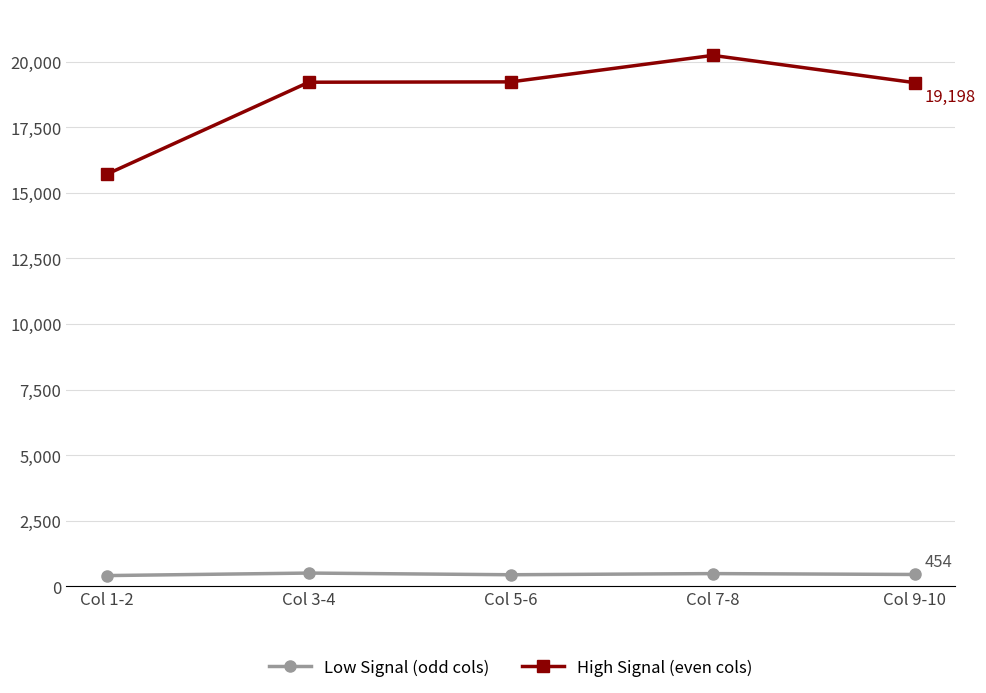

True or false: Low Signal (odd cols) has a value of 412 at Col 1-2.

True